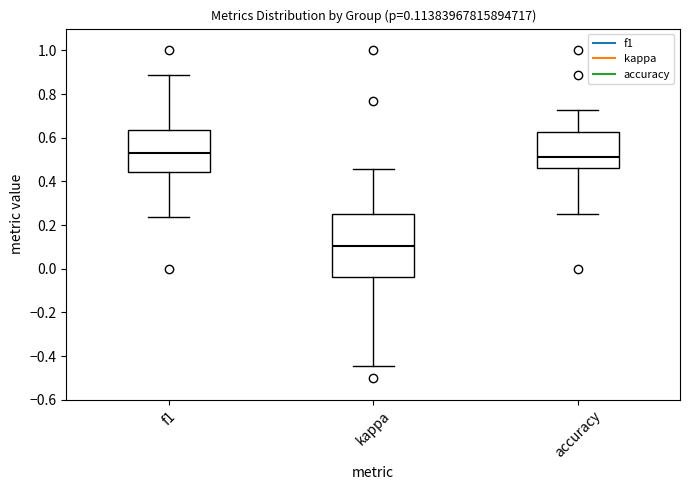

Comparing the boxes themselves (not the whiskers), which one is the tallest?

kappa